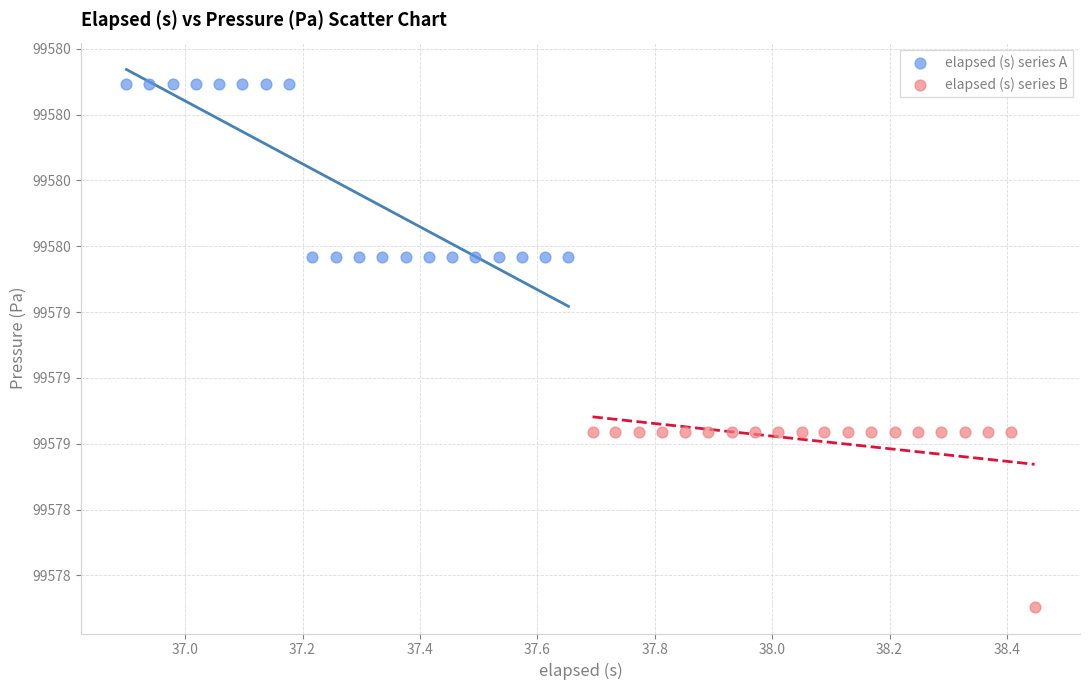

What are all the series names shown in the legend?

elapsed (s) series A, elapsed (s) series B